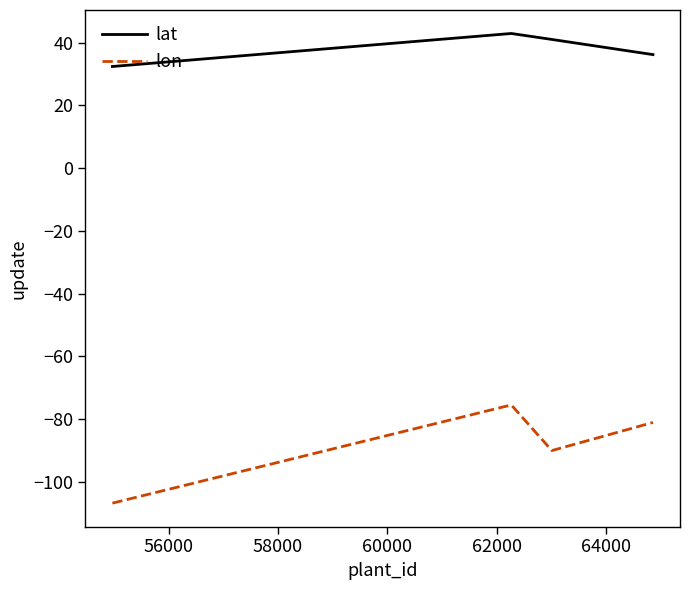

Which series has the largest range (max minus min)?

lon